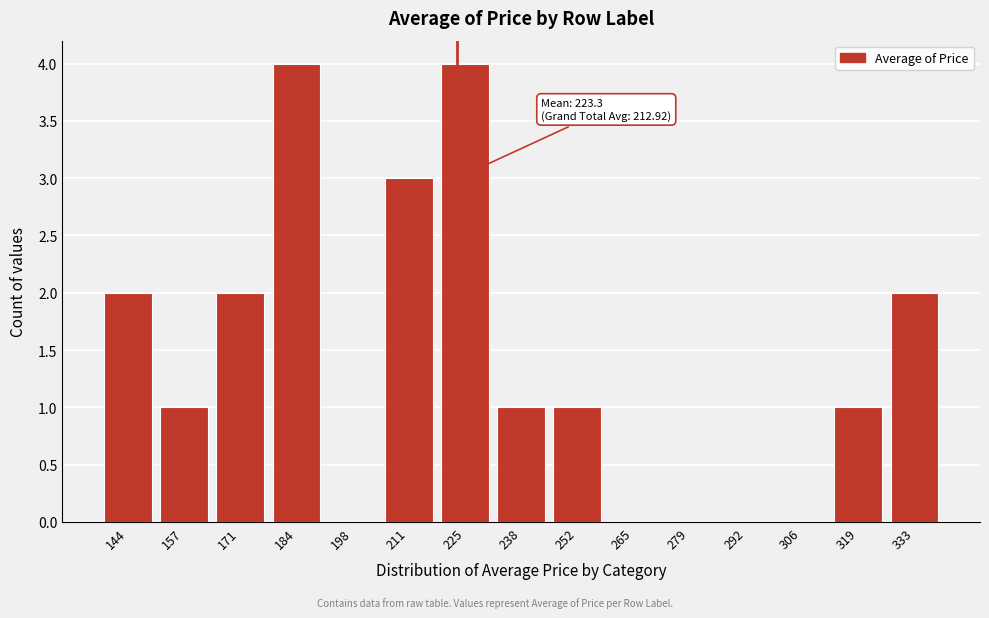

Reading left to right, extract all data points from this chart.

144=2	157=1	171=2	184=4	198=0	211=3	225=4	238=1	252=1	265=0	279=0	292=0	306=0	319=1	333=2